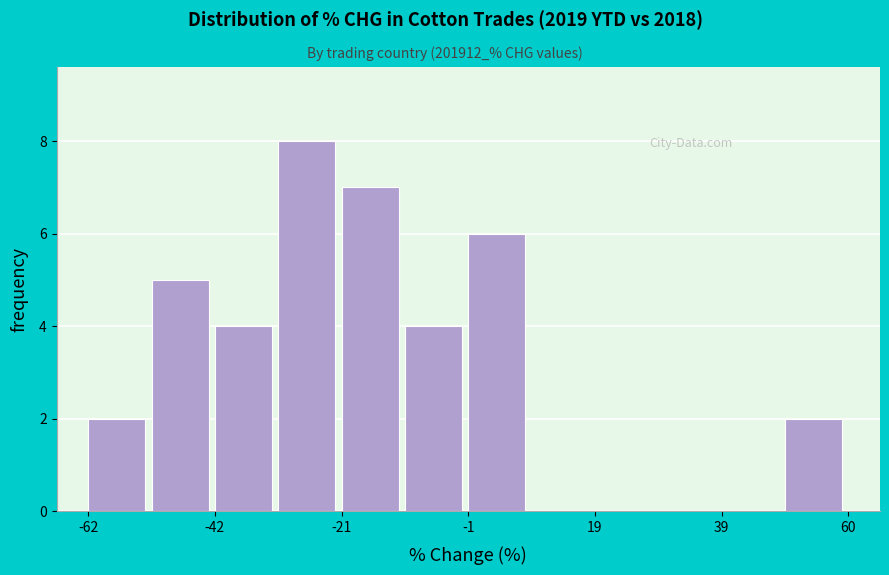

Read against the x-axis, roughly where is the centre of the tallest bar?

-25